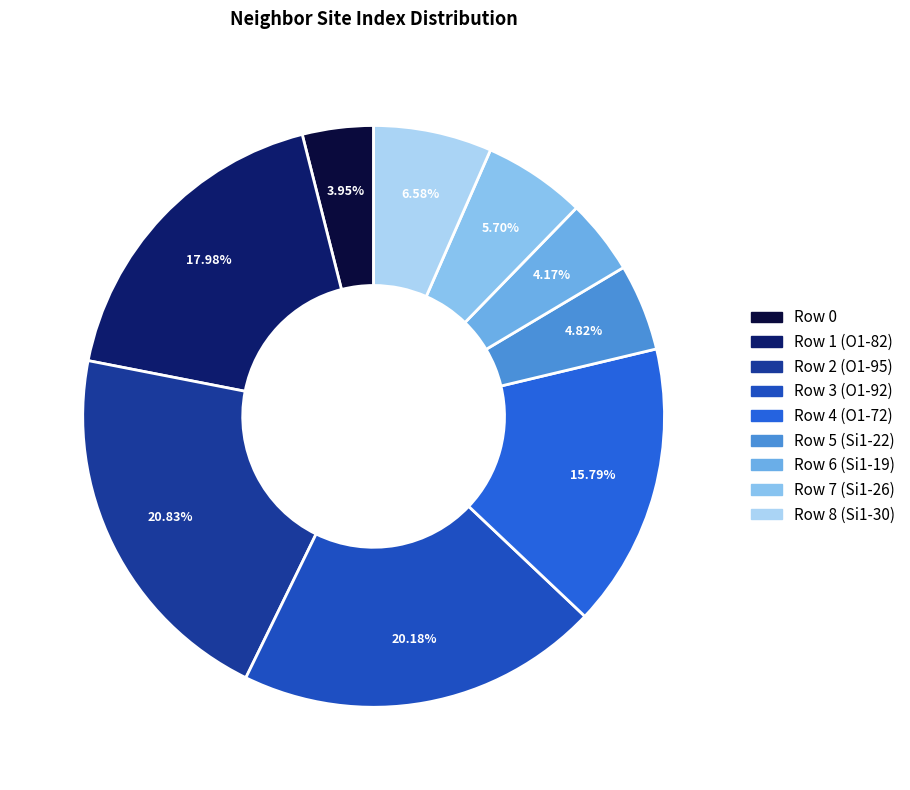

Is Row 4 (O1-72) the majority of the pie?

No